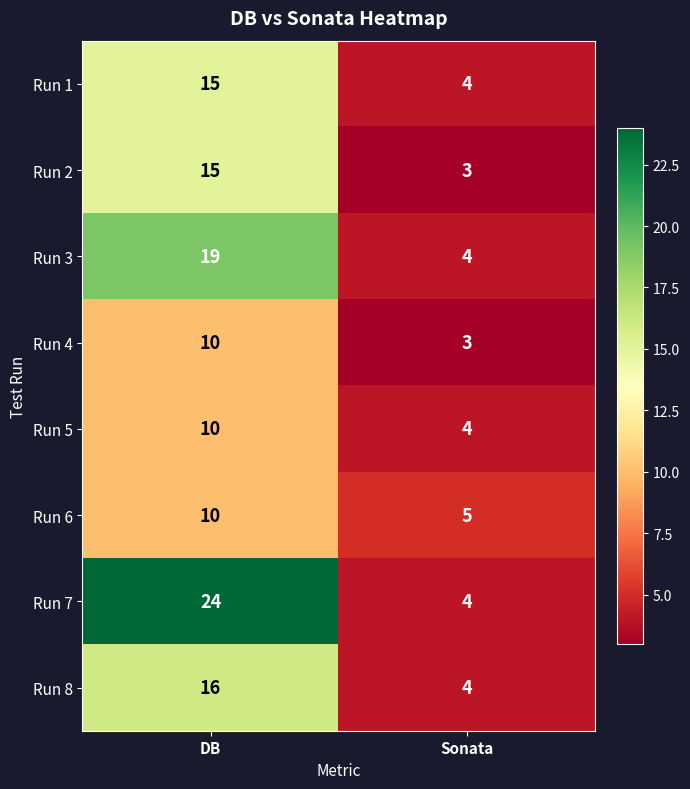

Reading left to right, extract all data points from this chart.

Run 1: DB=15	Sonata=4
Run 2: DB=15	Sonata=3
Run 3: DB=19	Sonata=4
Run 4: DB=10	Sonata=3
Run 5: DB=10	Sonata=4
Run 6: DB=10	Sonata=5
Run 7: DB=24	Sonata=4
Run 8: DB=16	Sonata=4